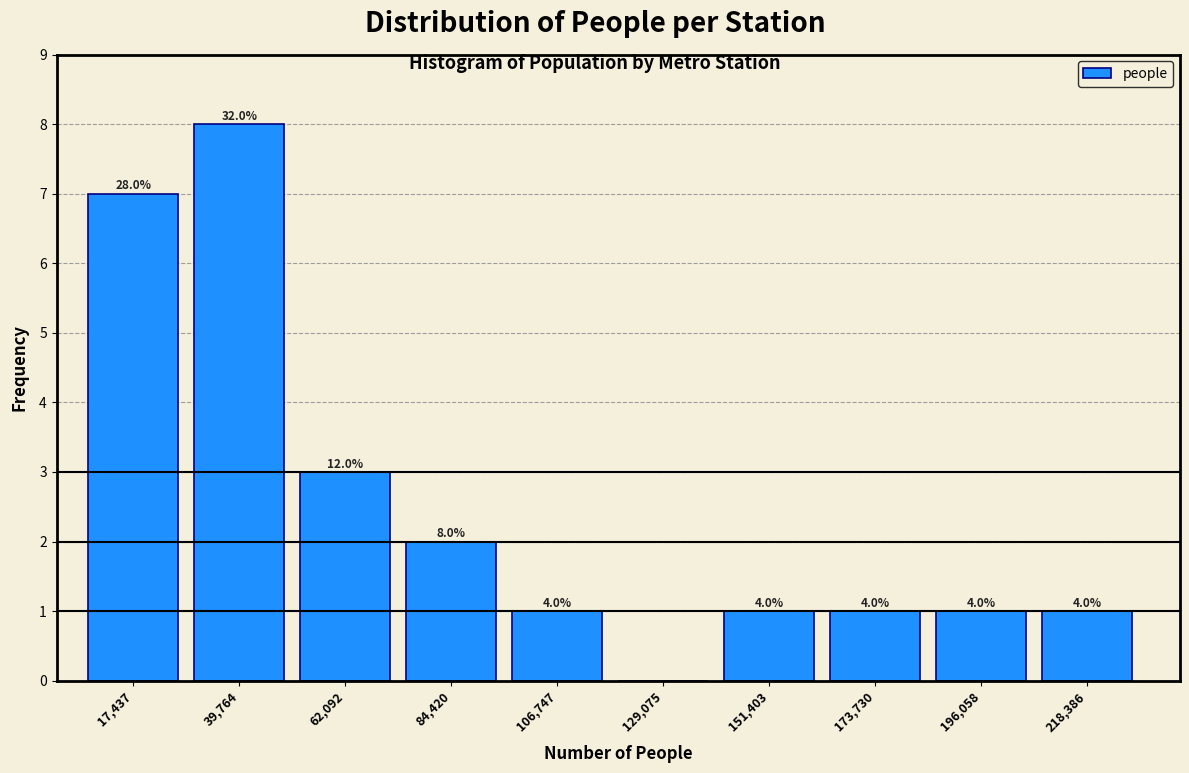

Are the bars horizontal?

No